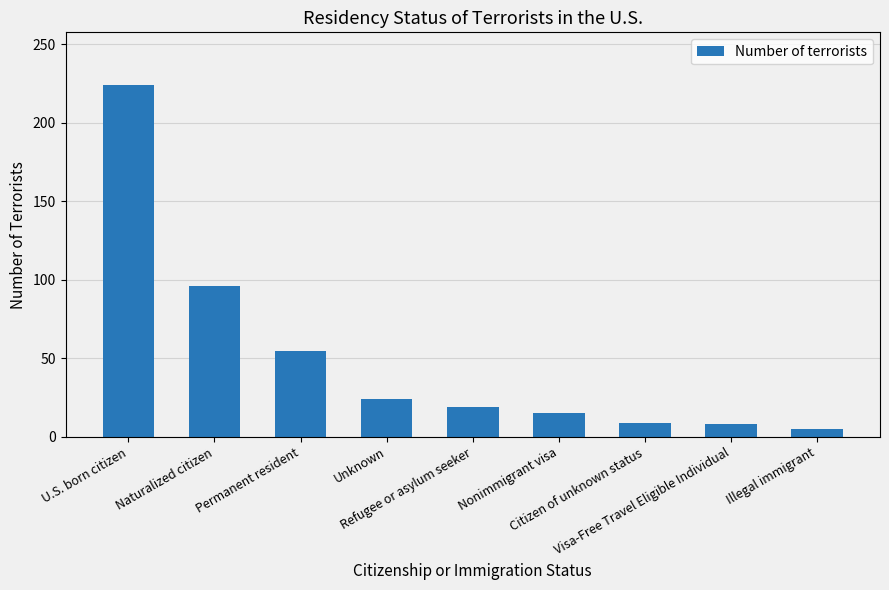

How many bars are there in total?

9